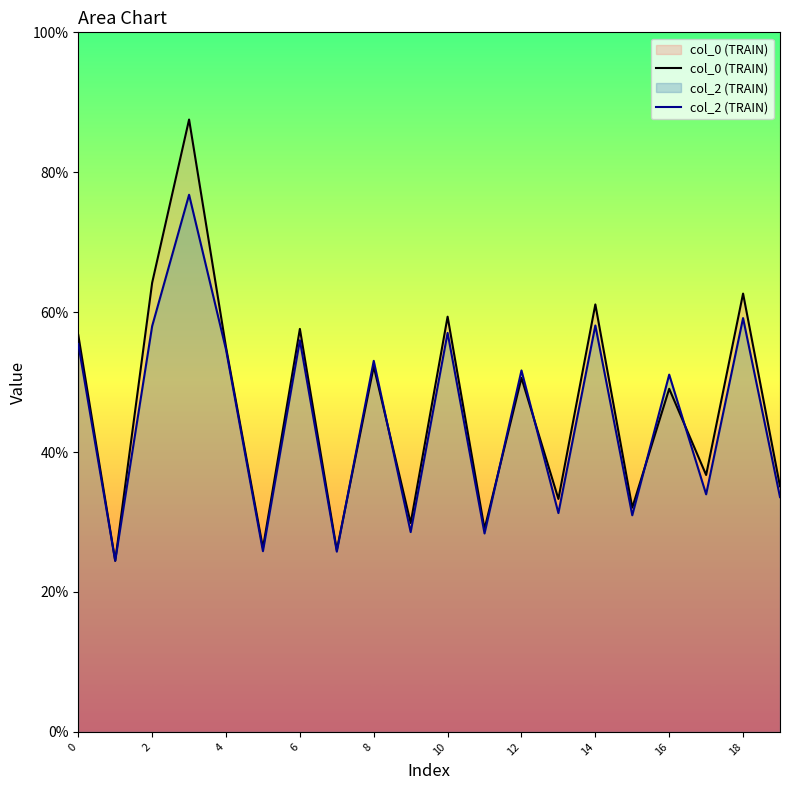

True or false: col_0 (TRAIN) has a value of 41.3 at 10.

False